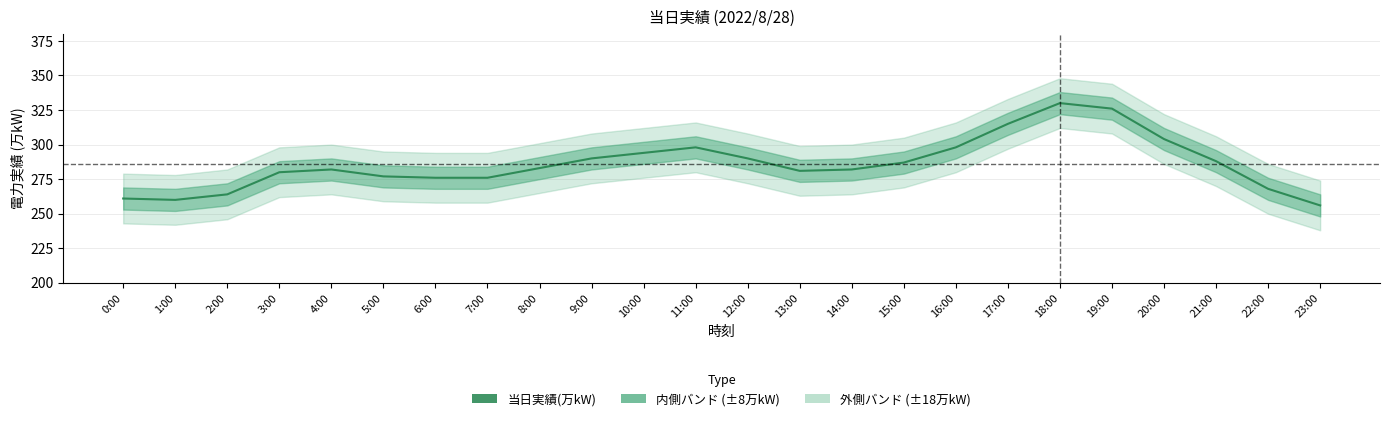

Rank the categories by value from highest to lowest.

18:00, 19:00, 17:00, 20:00, 11:00, 16:00, 10:00, 9:00, 12:00, 21:00, 15:00, 8:00, 4:00, 14:00, 13:00, 3:00, 5:00, 6:00, 7:00, 22:00, 2:00, 0:00, 1:00, 23:00